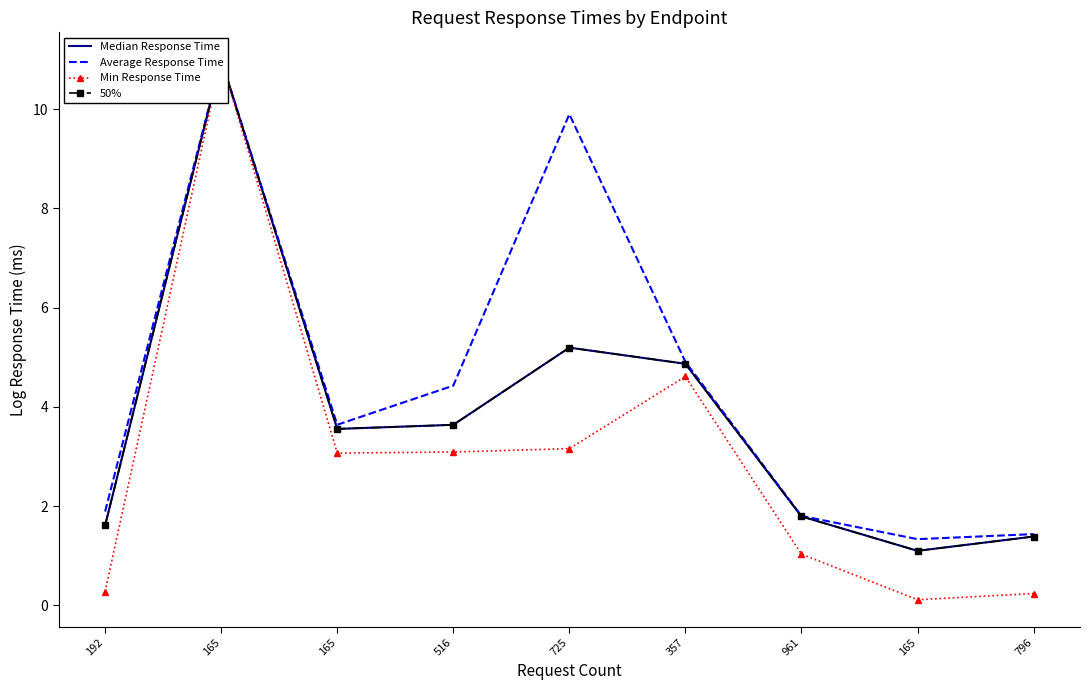

Reading left to right, transcribe all the data shown in this chart.

Median Response Time: 1.6	11.0	3.6	3.6	5.2	4.9	1.8	1.1	1.4
Average Response Time: 1.9	11.0	3.6	4.4	9.9	4.9	1.8	1.3	1.4
Min Response Time: 0.3	11.0	3.1	3.1	3.2	4.6	1.0	0.1	0.2
50%: 1.6	11.0	3.6	3.6	5.2	4.9	1.8	1.1	1.4